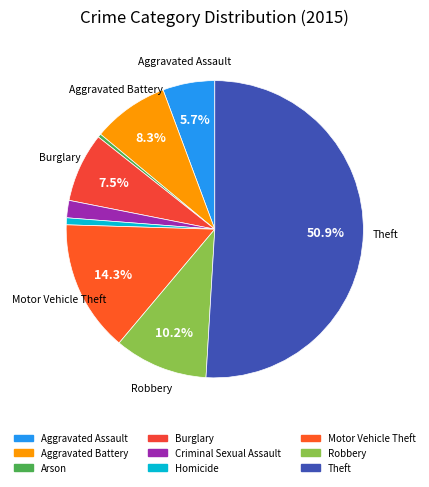

To the nearest percent, what portion does Criminal Sexual Assault represent?

2%